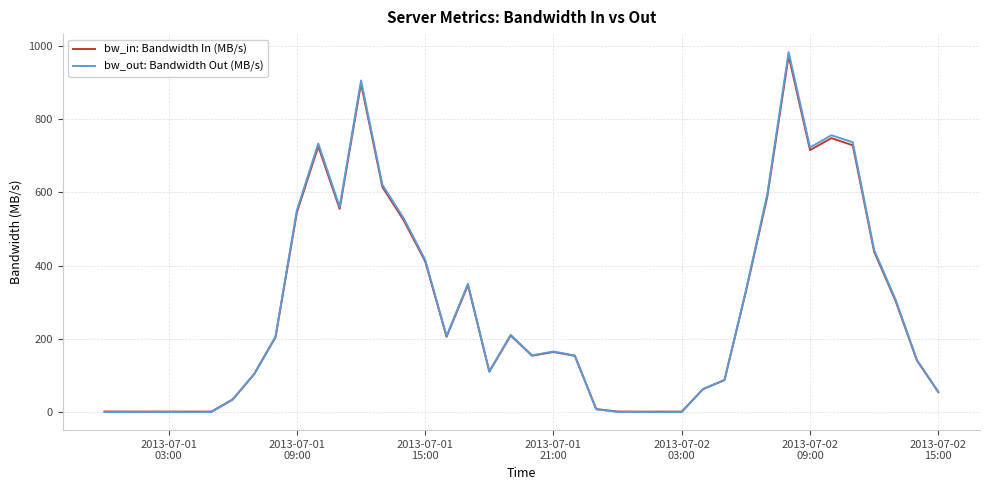

Which series has the widest spread of values?

bw_out: Bandwidth Out (MB/s)